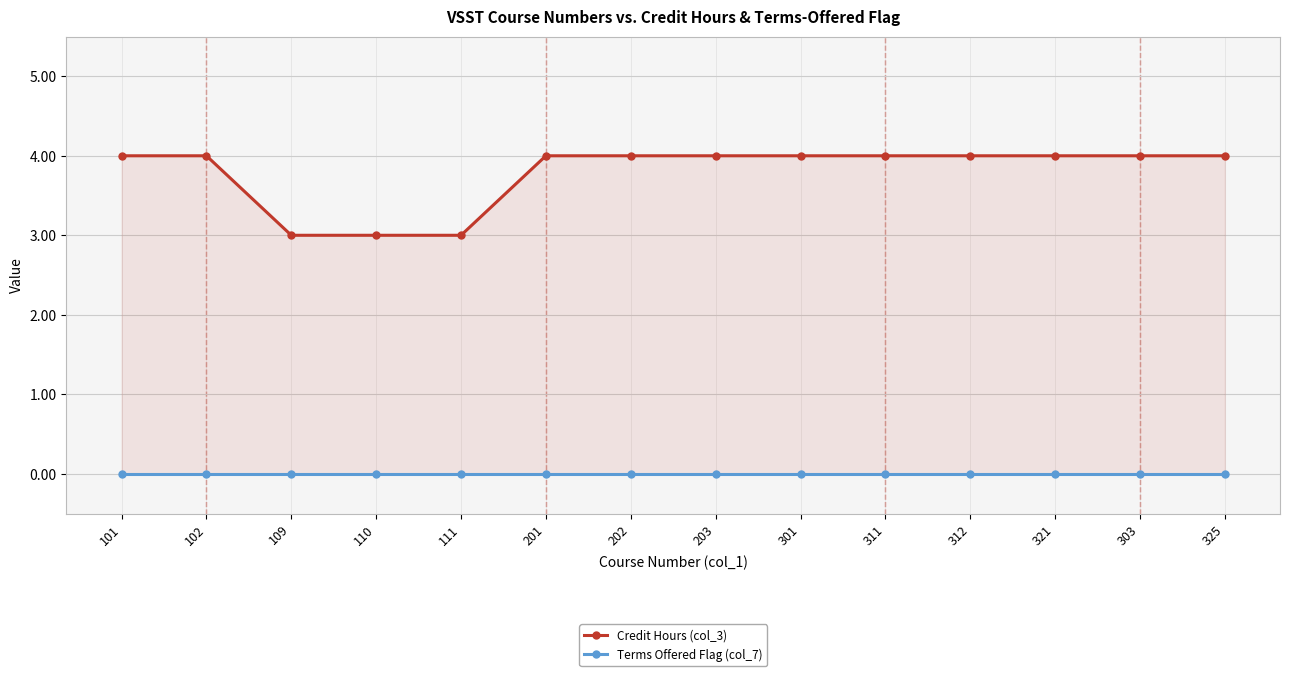

True or false: Terms Offered Flag (col_7) and Credit Hours (col_3) cross at least once.

False